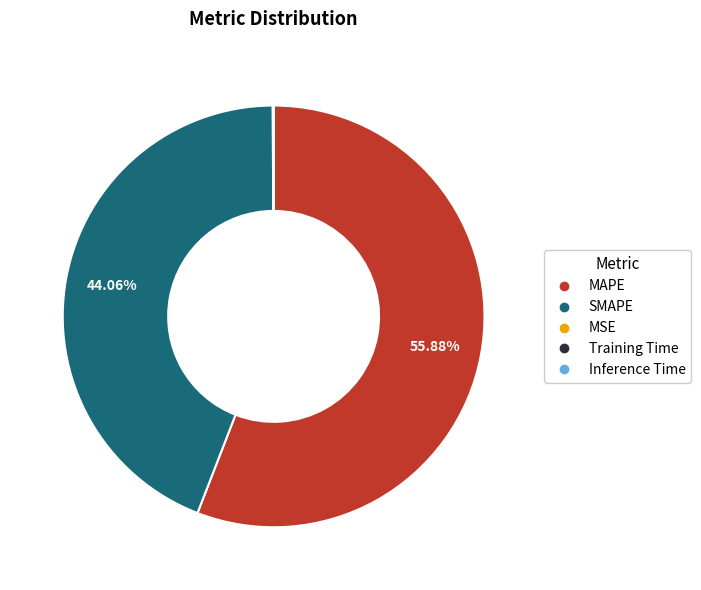

Is there a majority slice in this chart?

Yes